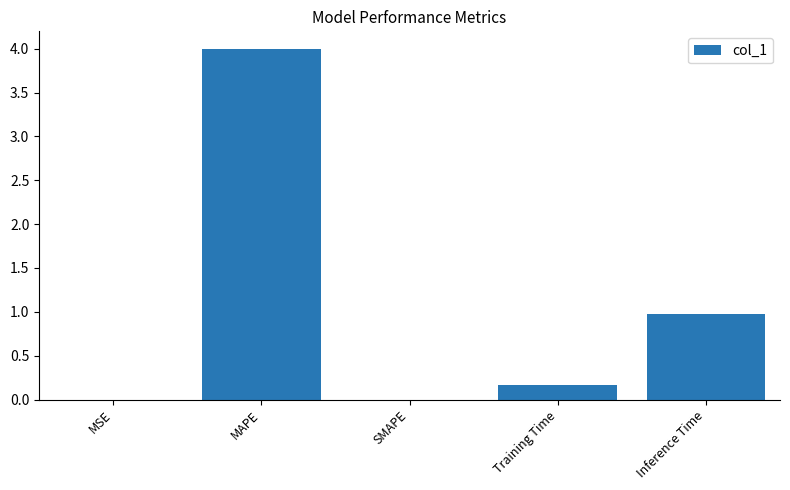

Are the bars horizontal?

No